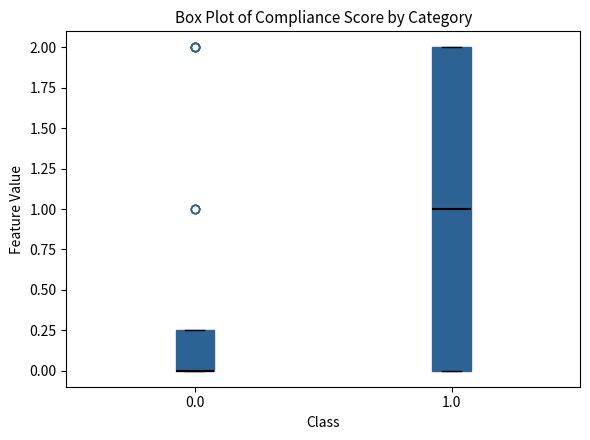

Where is the upper edge of the box at x = 0.0 on the y-axis? The values are not printed on the chart, so give them approximately, as read against the axis.

0.25